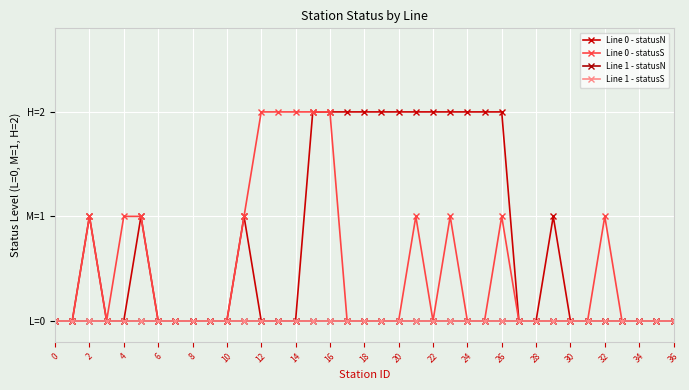

True or false: Line 0 - statusS and Line 0 - statusN cross at least once.

False